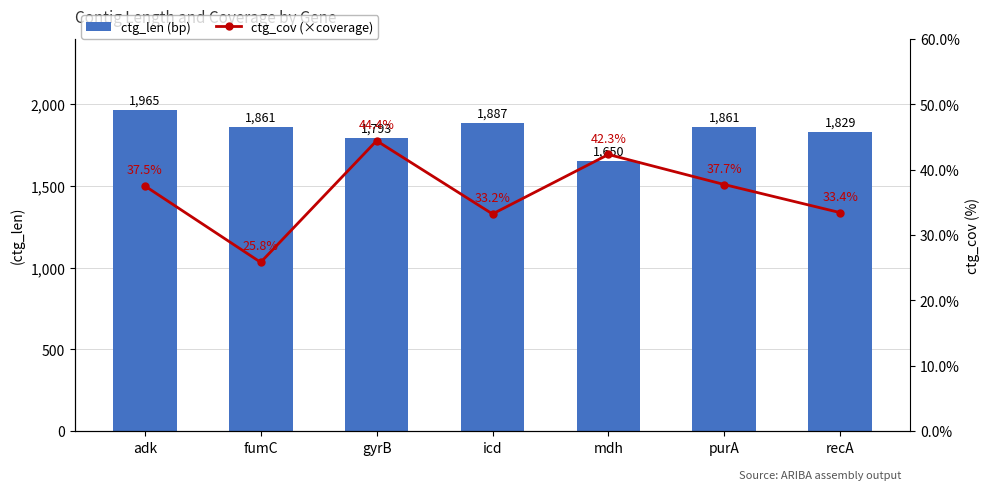

List the series in order of their peak value, lowest first.

ctg_cov, ctg_len